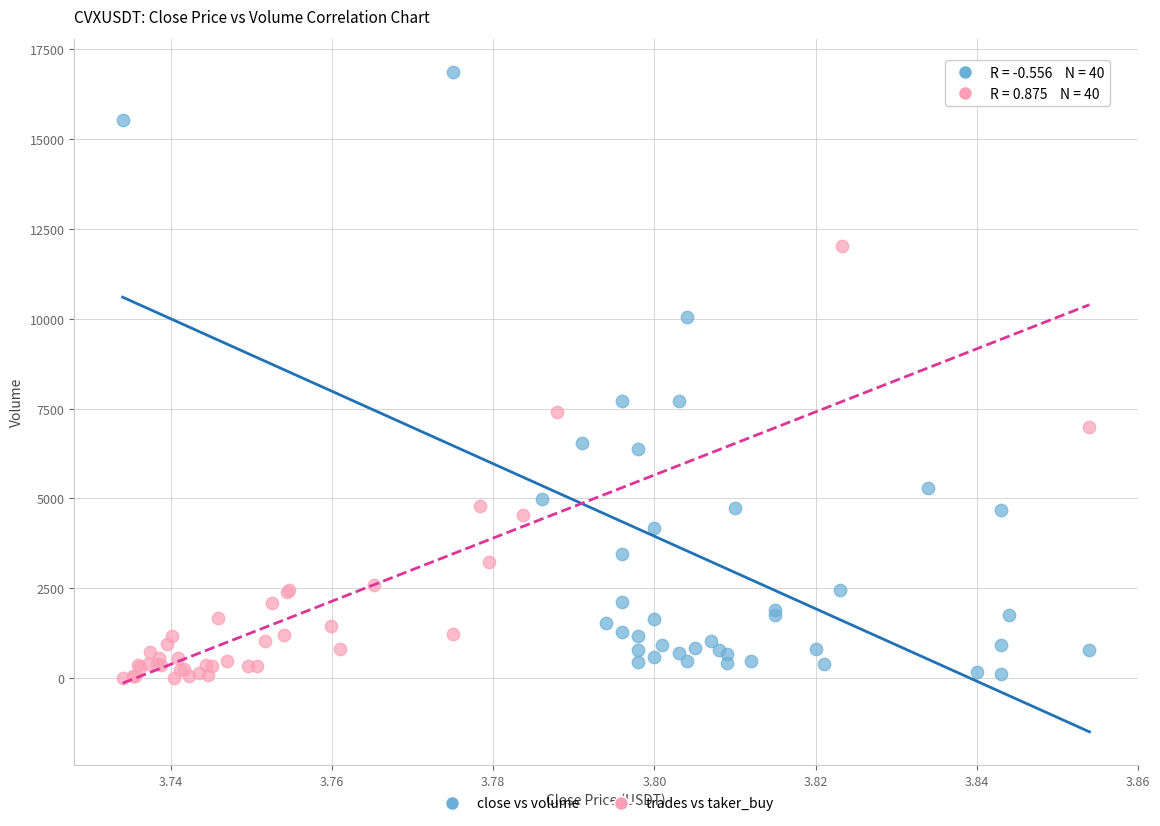

Which series contains the highest Y value?

close vs volume